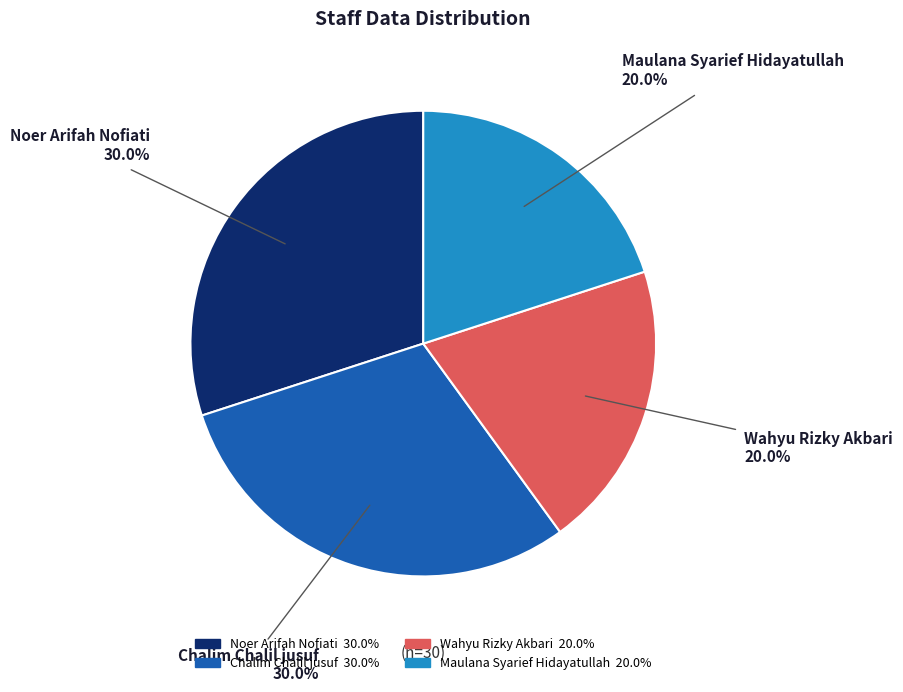

Is it true that Wahyu Rizky Akbari is 20% of the pie?

True